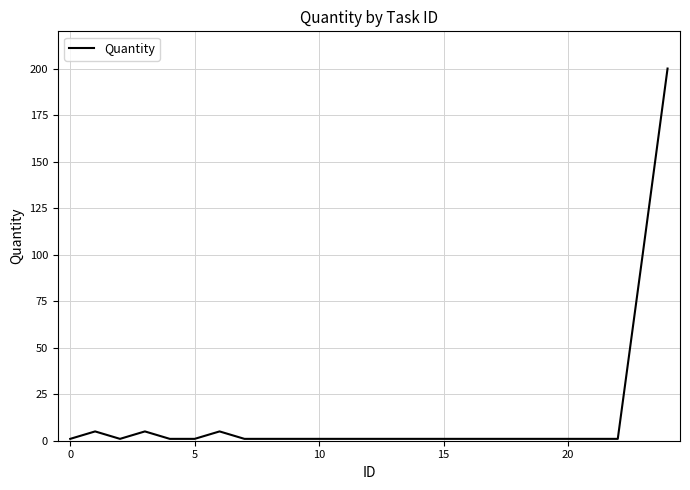

What is the greatest value displayed?

200